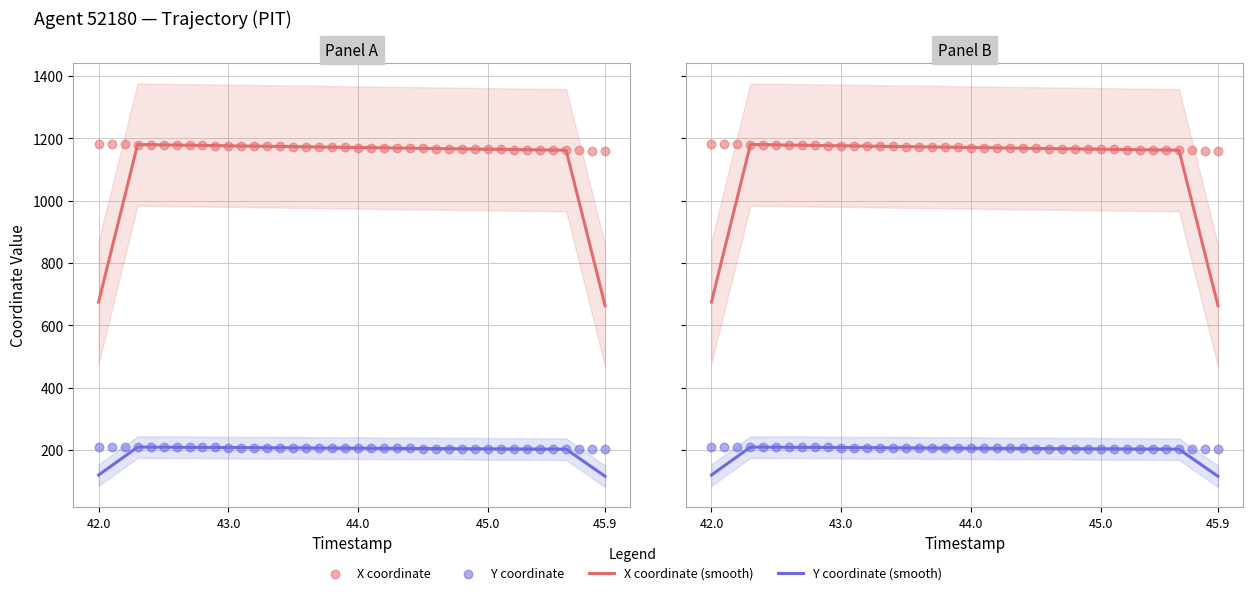

At how many categories does at least one series exceed 710?

40